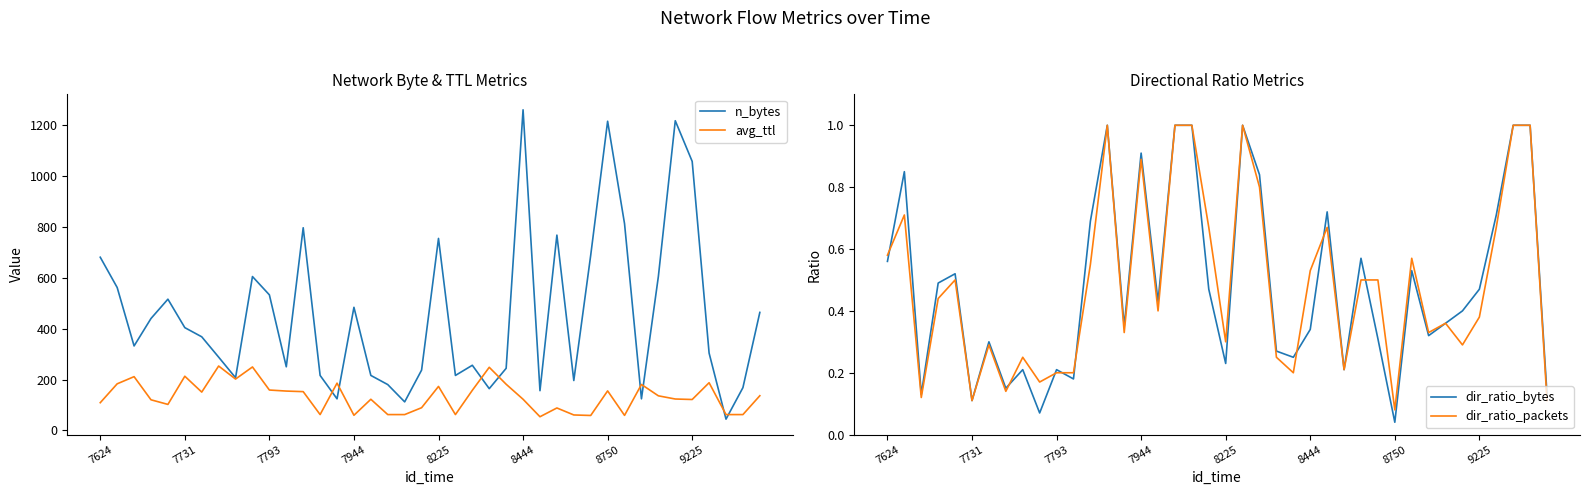

What are all the series names shown in the legend?

n_bytes, avg_ttl, dir_ratio_bytes, dir_ratio_packets